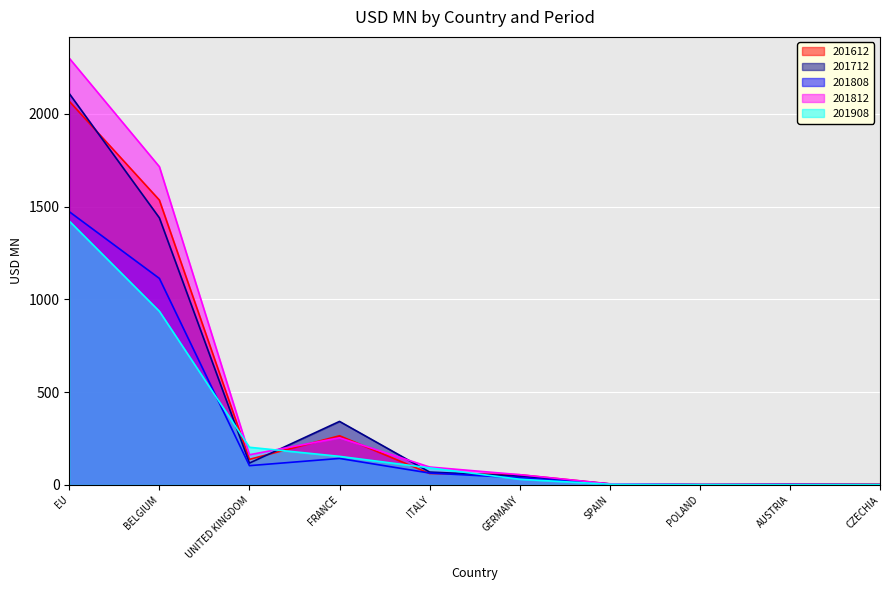

What is the maximum value shown in the chart?

2299.9